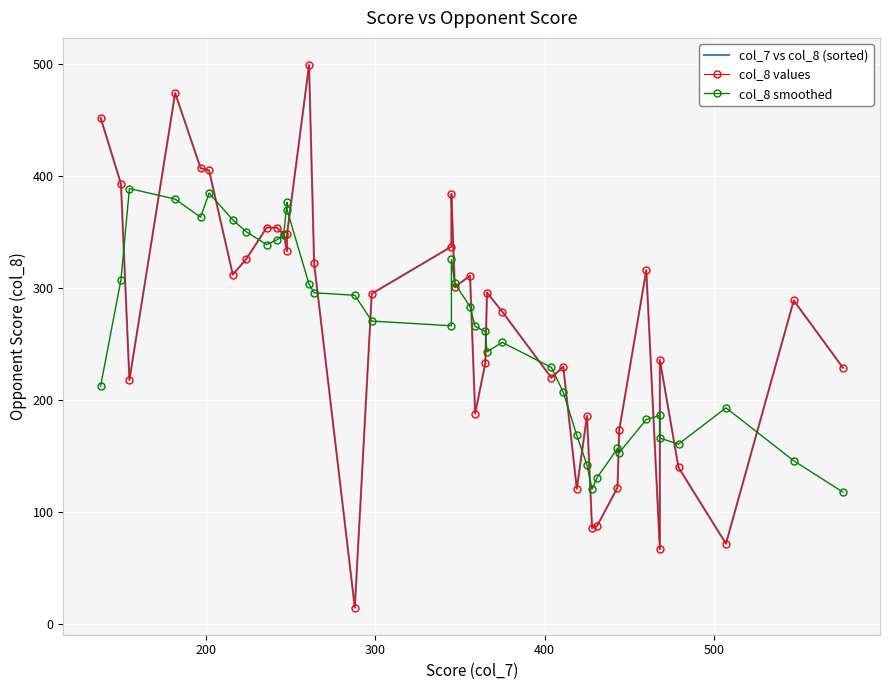

What is the sum of all col_7 vs col_8 (sorted) values?

10759.0